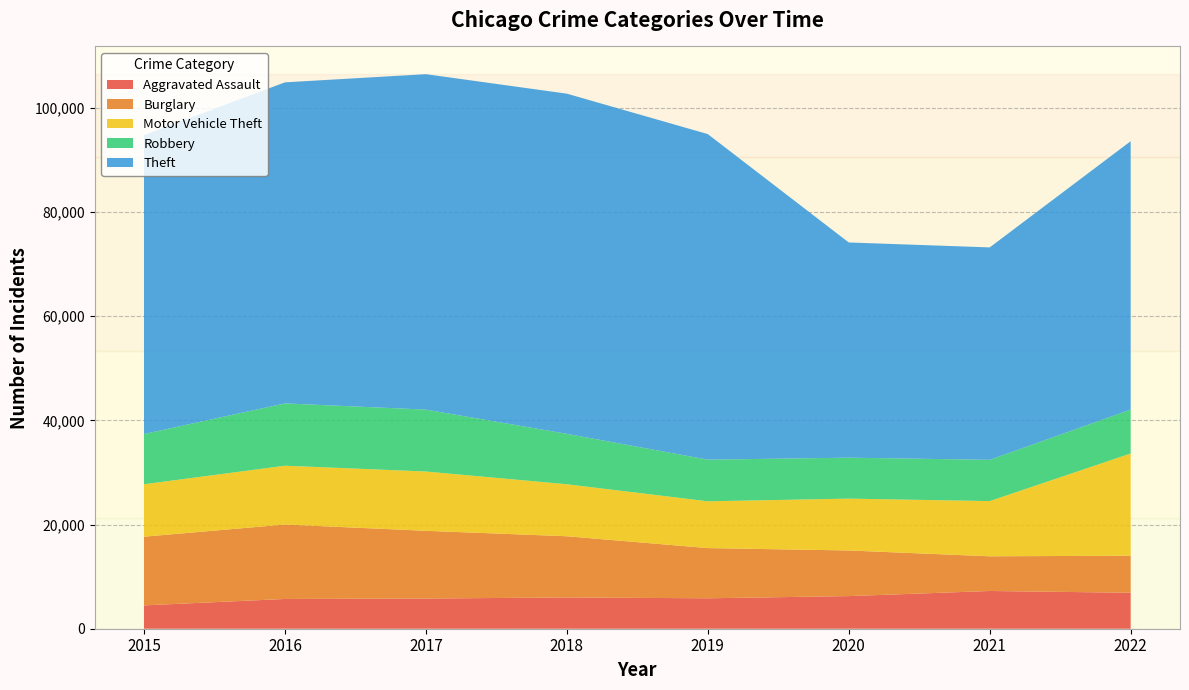

Reading left to right, what are all the values shown in this chart?

Aggravated Assault: 4480	5712	5793	6001	5840	6263	7243	6905
Burglary: 13184	14289	13001	11746	9639	8756	6658	7108
Motor Vehicle Theft: 10068	11286	11380	9983	8977	9952	10595	19624
Robbery: 9638	11960	11880	9679	7994	7856	7920	8418
Theft: 57350	61618	64380	65283	62483	41307	40769	51514